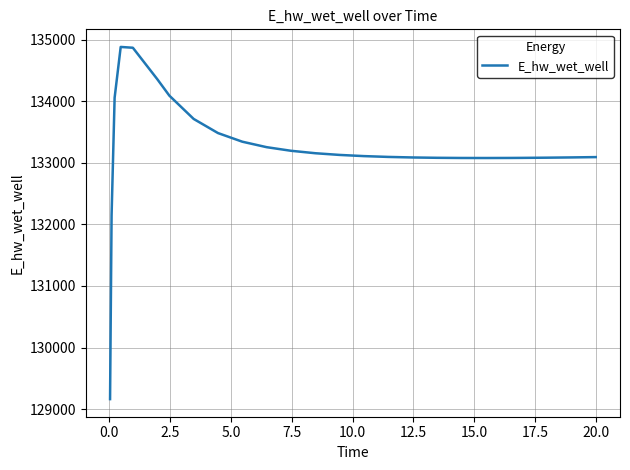

What is the smallest value displayed?

129163.9